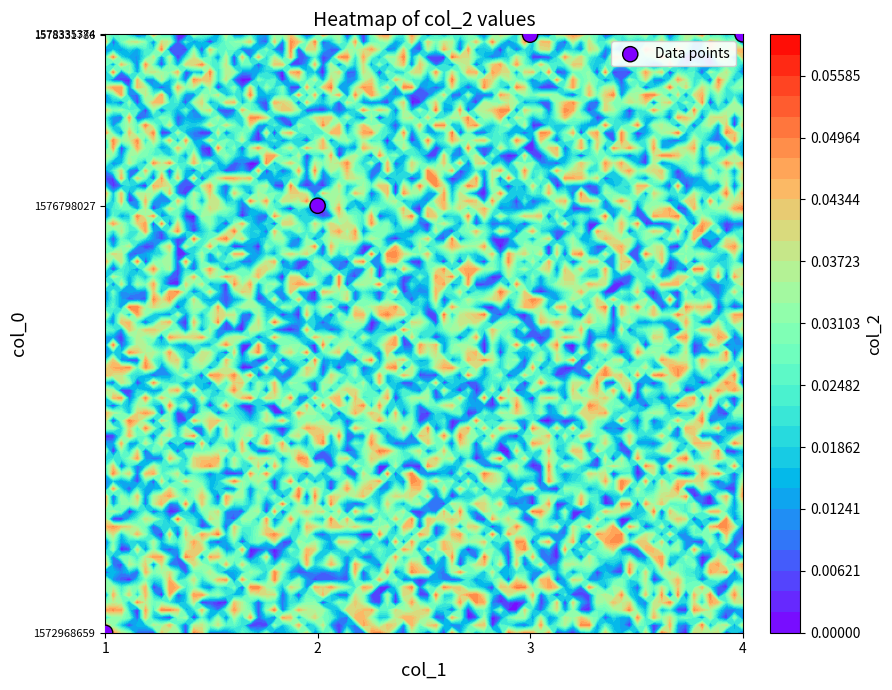

At which label is the value closest to 1575652016?

2